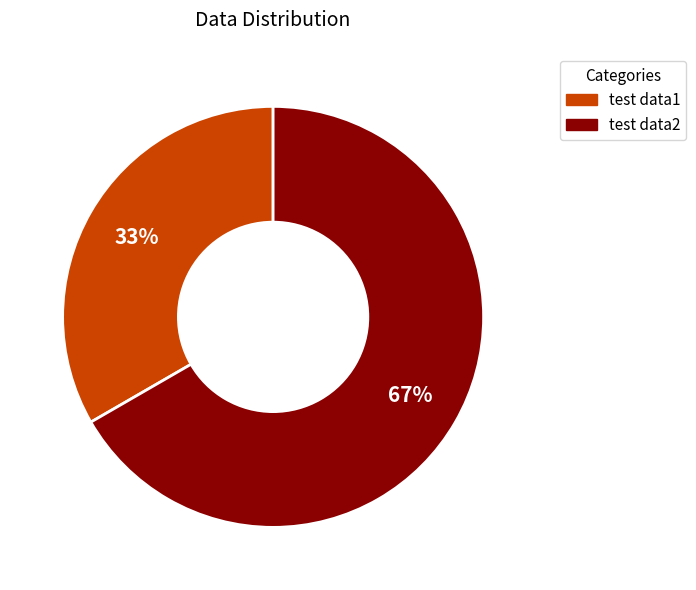

What is the smallest slice in the pie chart?

test data1